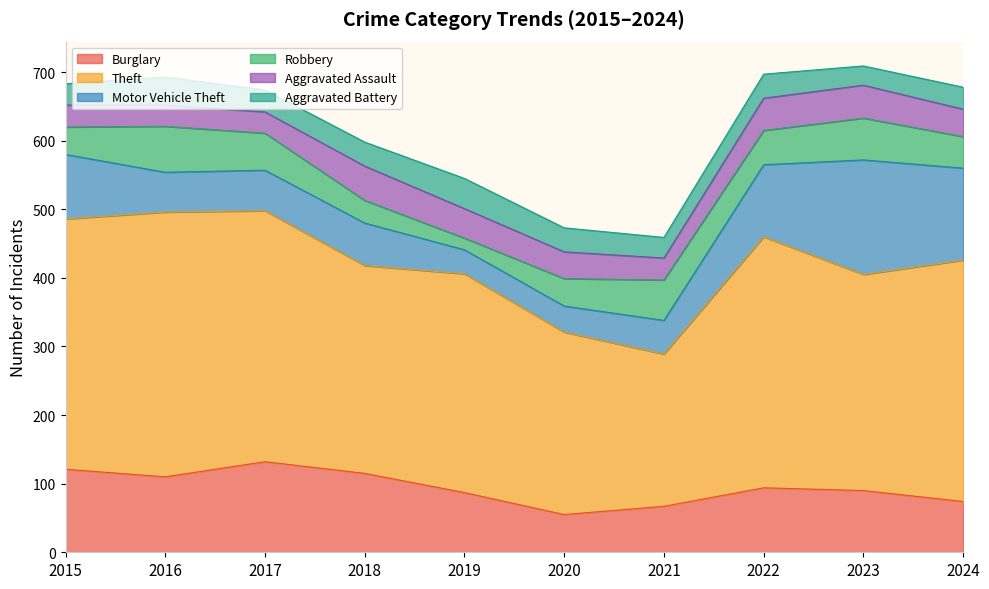

What is the average value of the Burglary series?

94